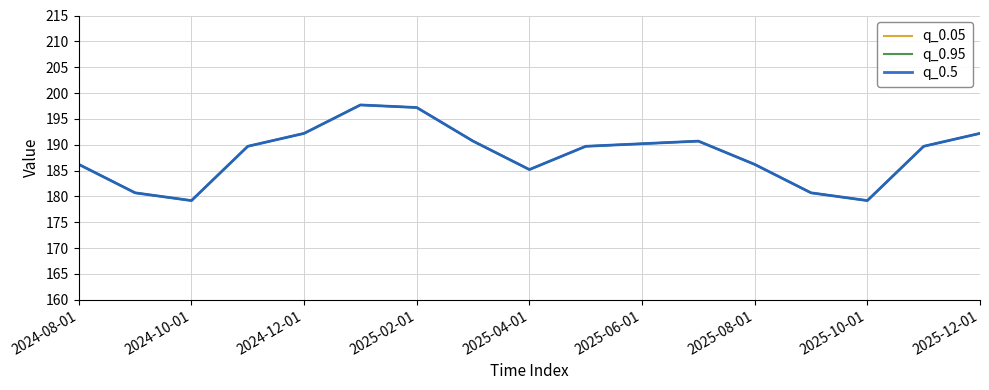

Which series has the largest range (max minus min)?

q_0.05